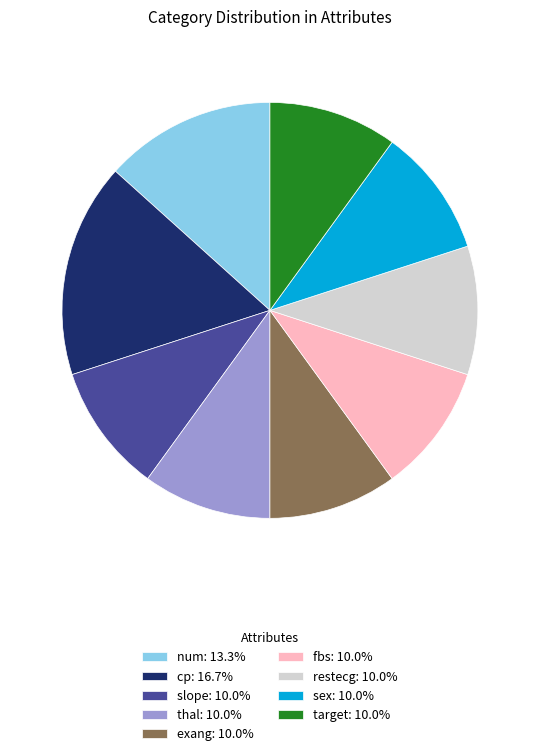

Combined, do target: 10.0% and slope: 10.0% account for over 50%?

No